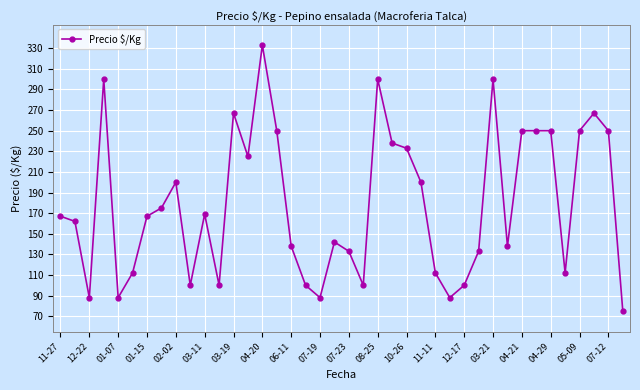

What is the value of the 40th point from the left?

75